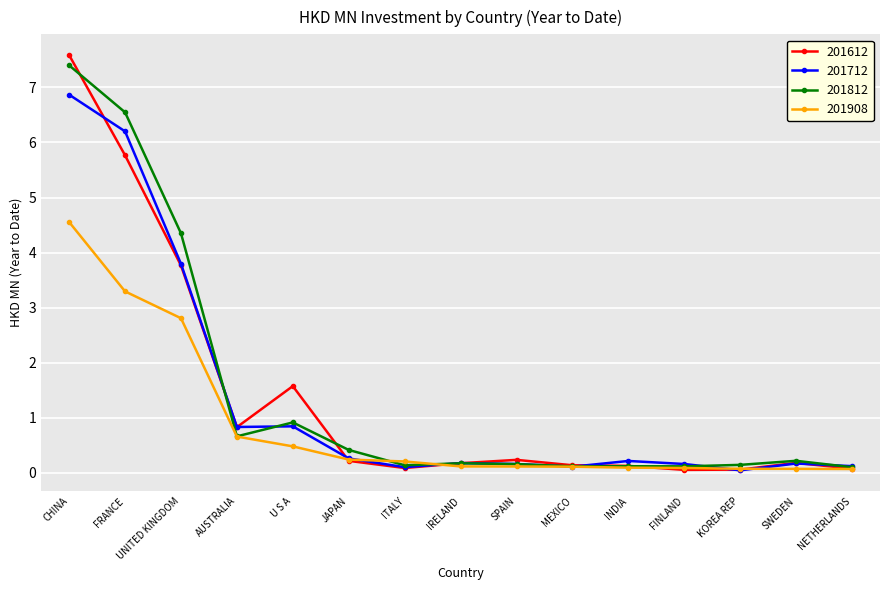

The value of 201612 at IRELAND is 0.2. True or false?

True